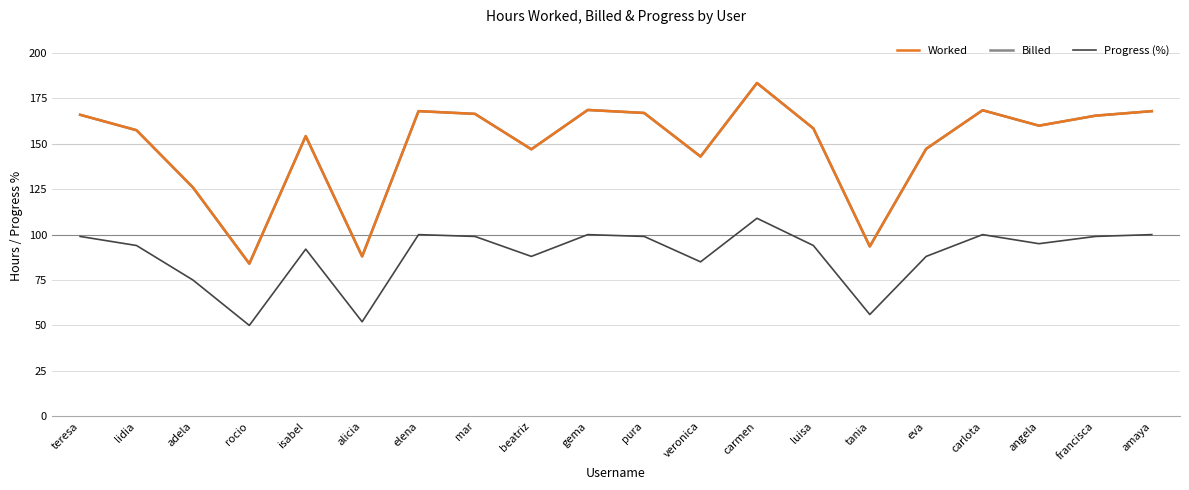

Where is the first local maximum for Progress (%)?

isabel